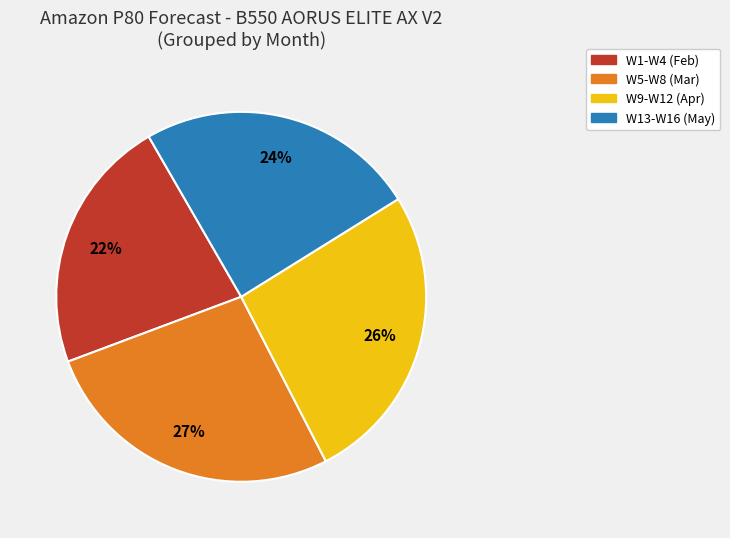

To the nearest percent, what is the difference between the largest and smallest slice percentages?

5%